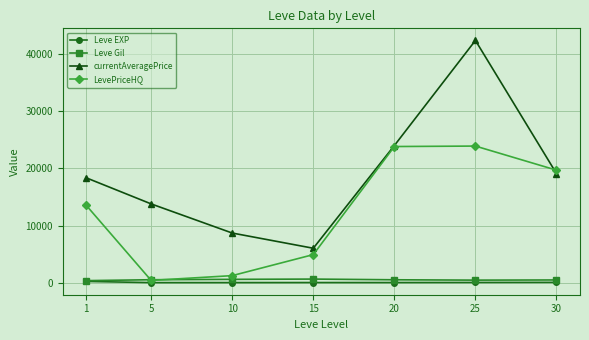

The value of currentAveragePrice at 20 is 13069.8. True or false?

False